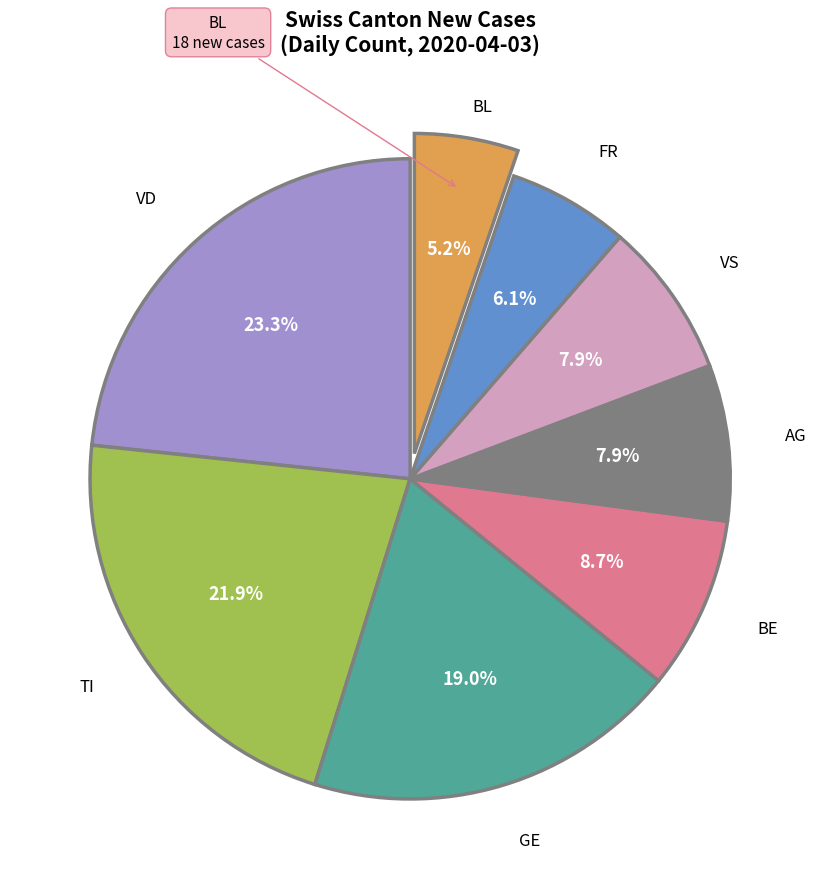

Does any single category account for the majority?

No